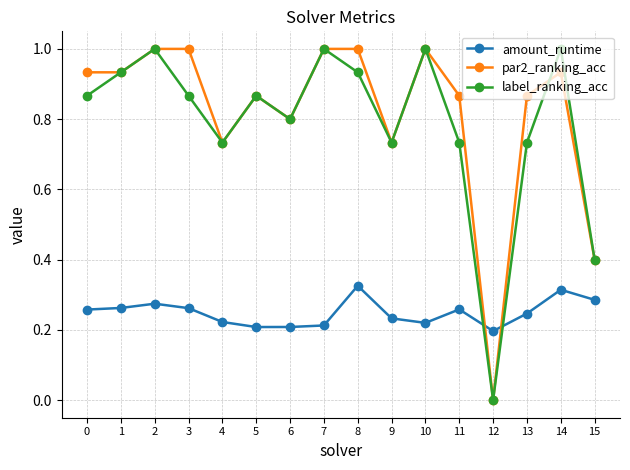

At which category does label_ranking_acc reach its first local valley?

4